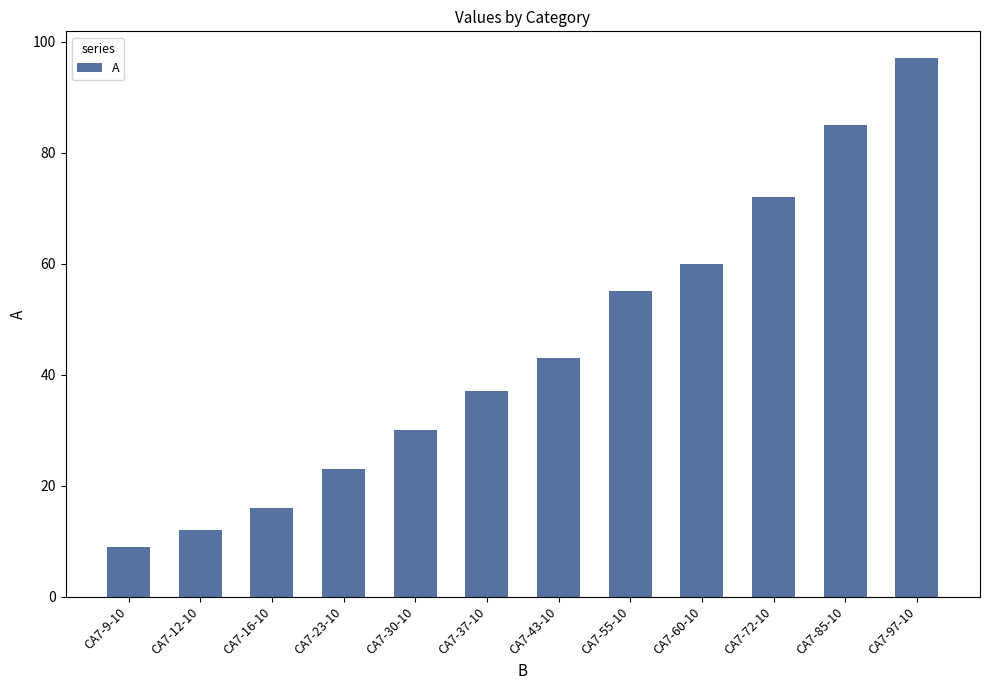

What is the value of the 1st bar from the left?

9